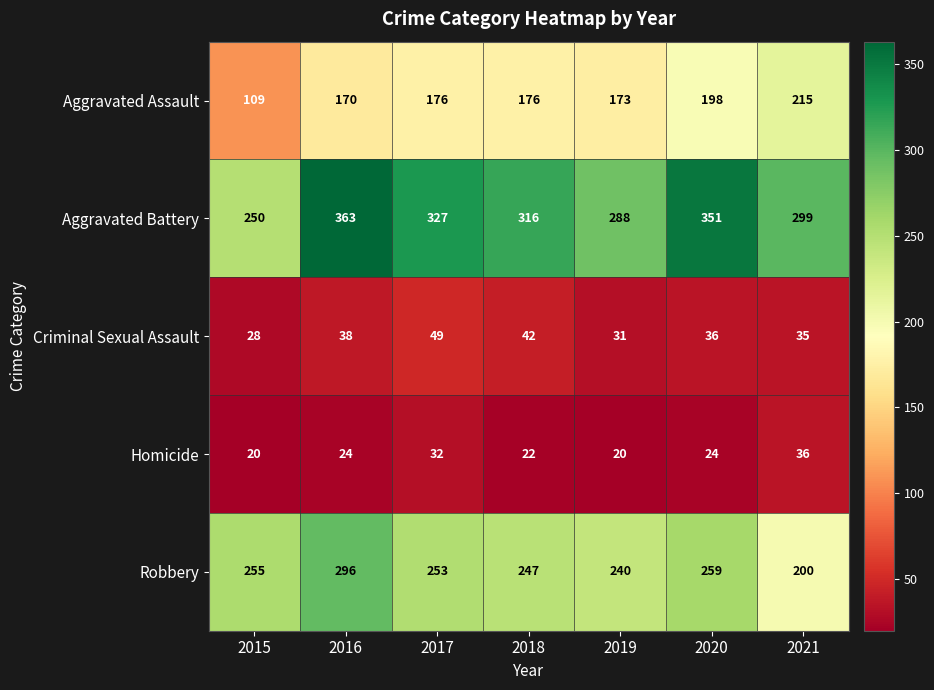

Which series has the largest range (max minus min)?

Aggravated Battery